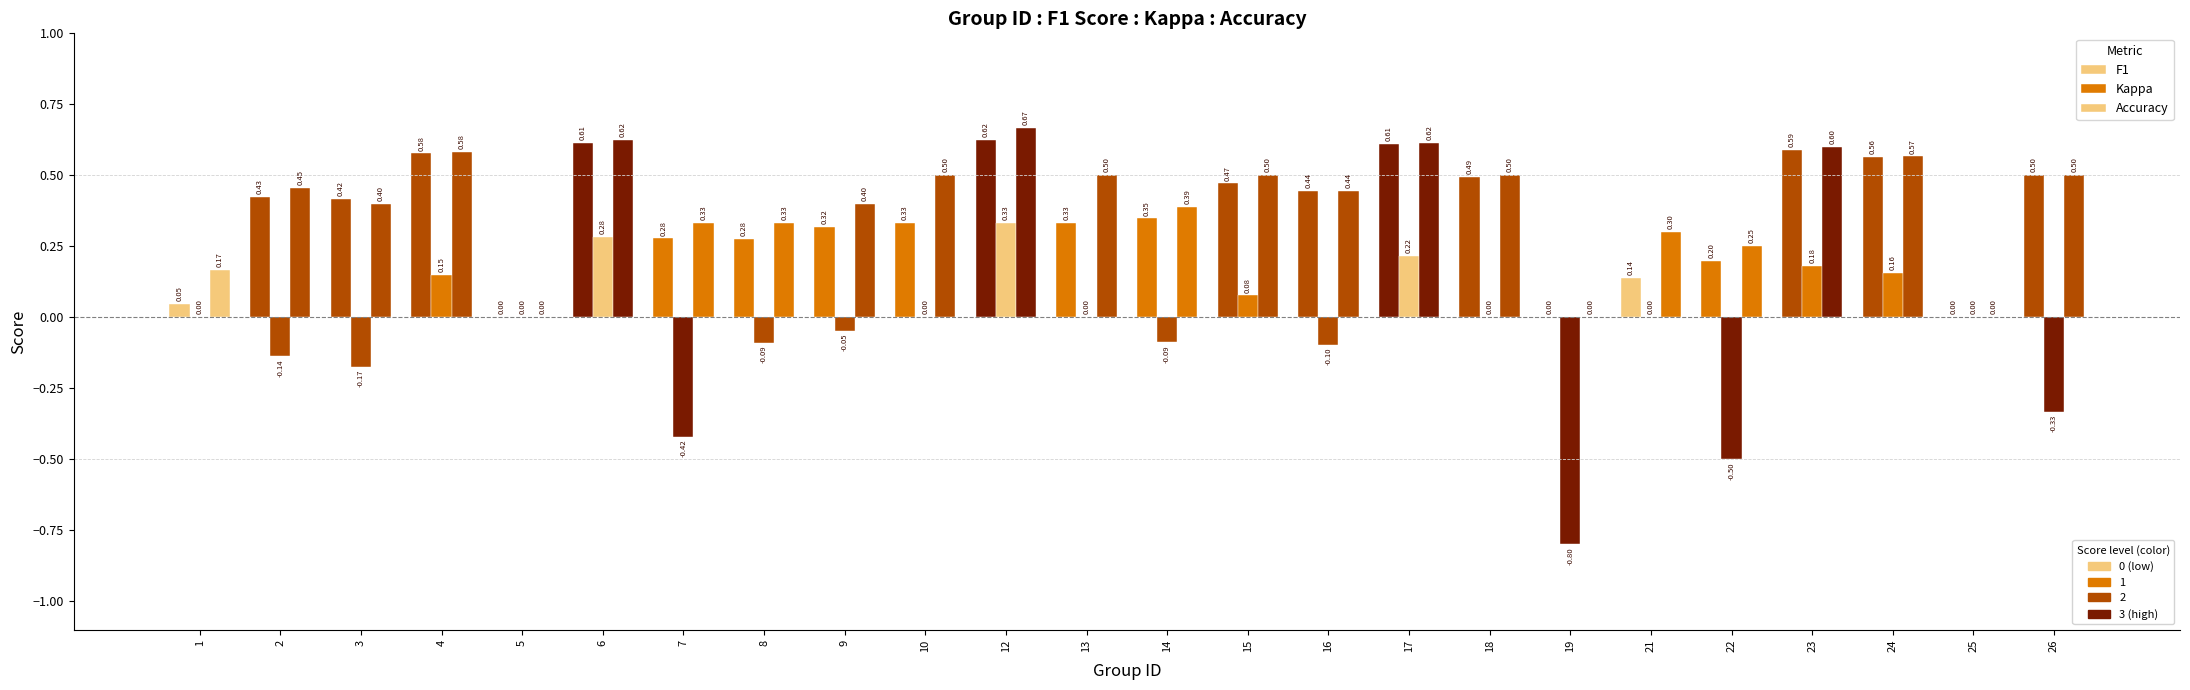

How many data points does each series have?

24